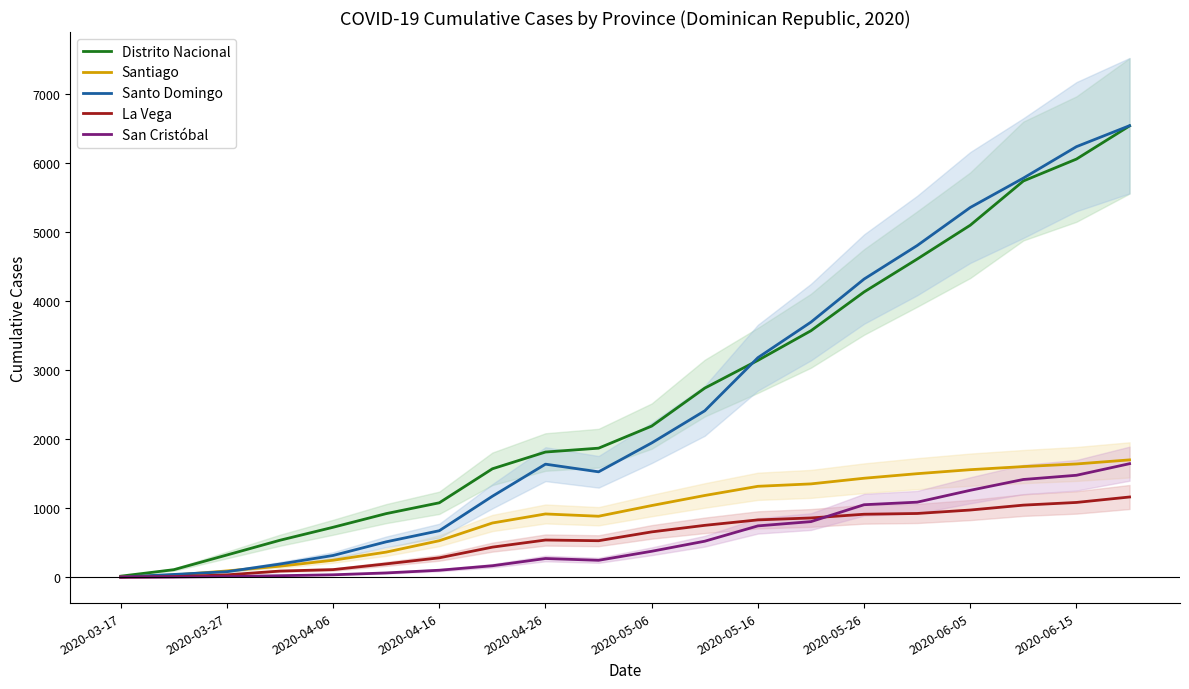

Where is Santo Domingo nearest to the value 3274?

2020-05-16